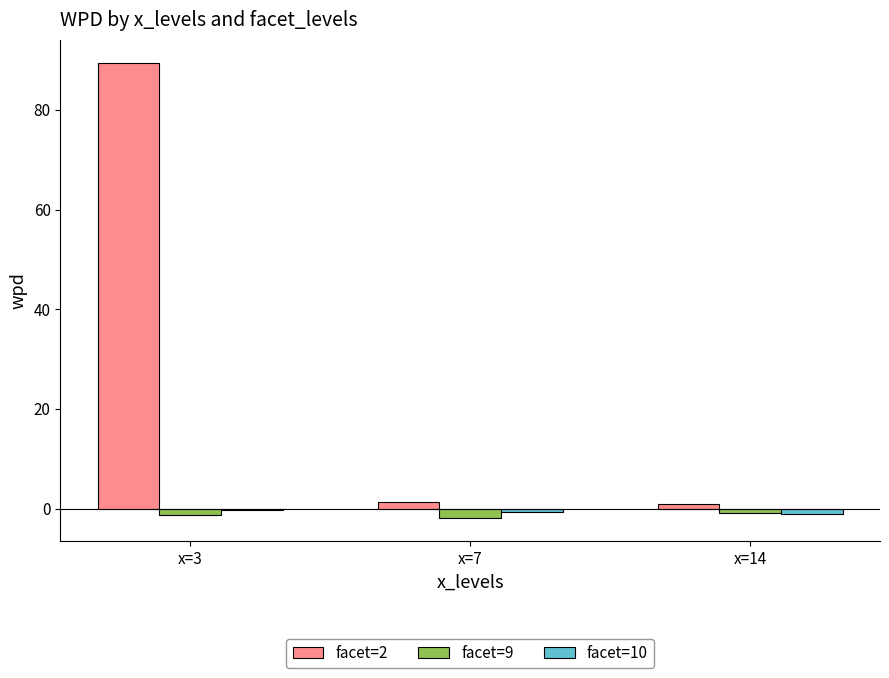

What is the sum of the facet=2 values at x=3 and x=7?

90.9